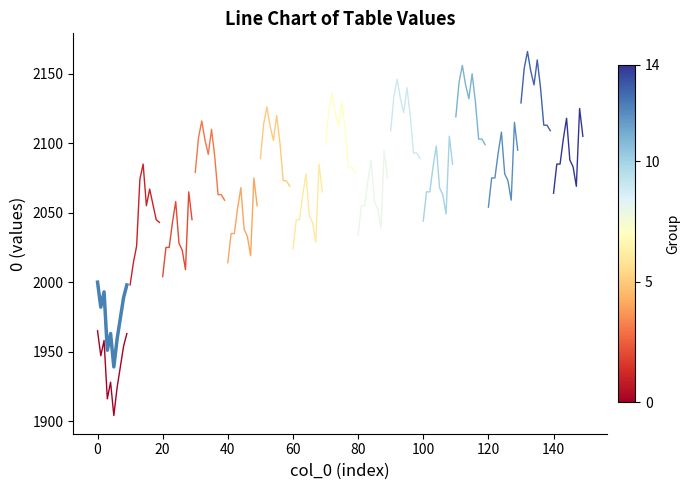

The value of group_0 at 40 is 708. True or false?

False